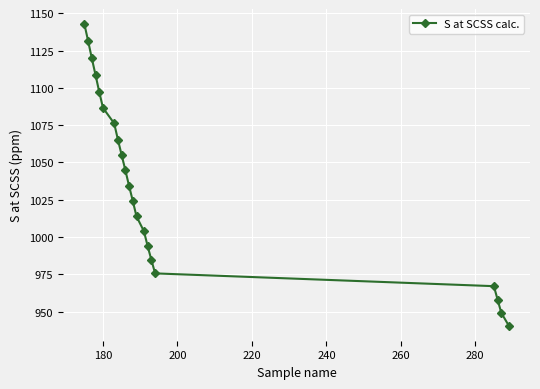

What is the sum of all values?

21773.2